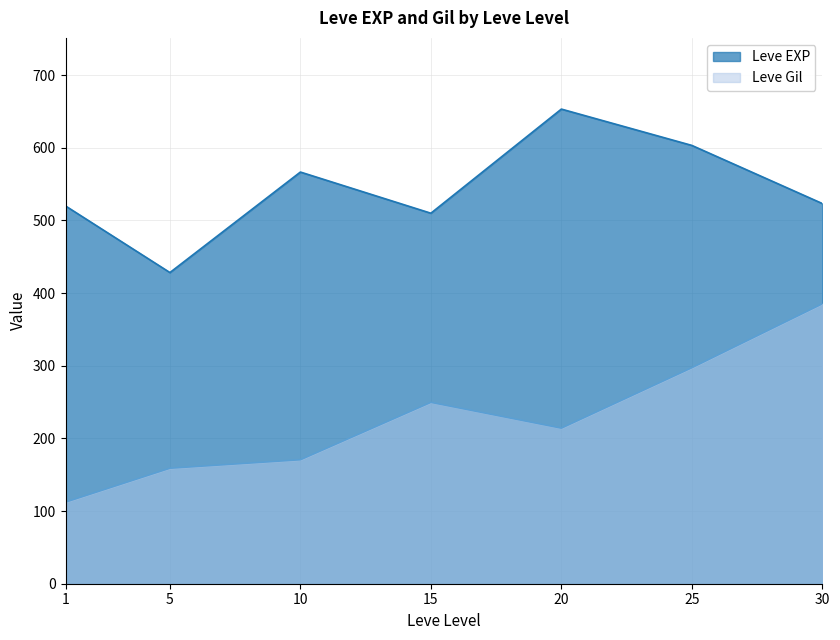

What is the maximum value shown in the chart?

653.3